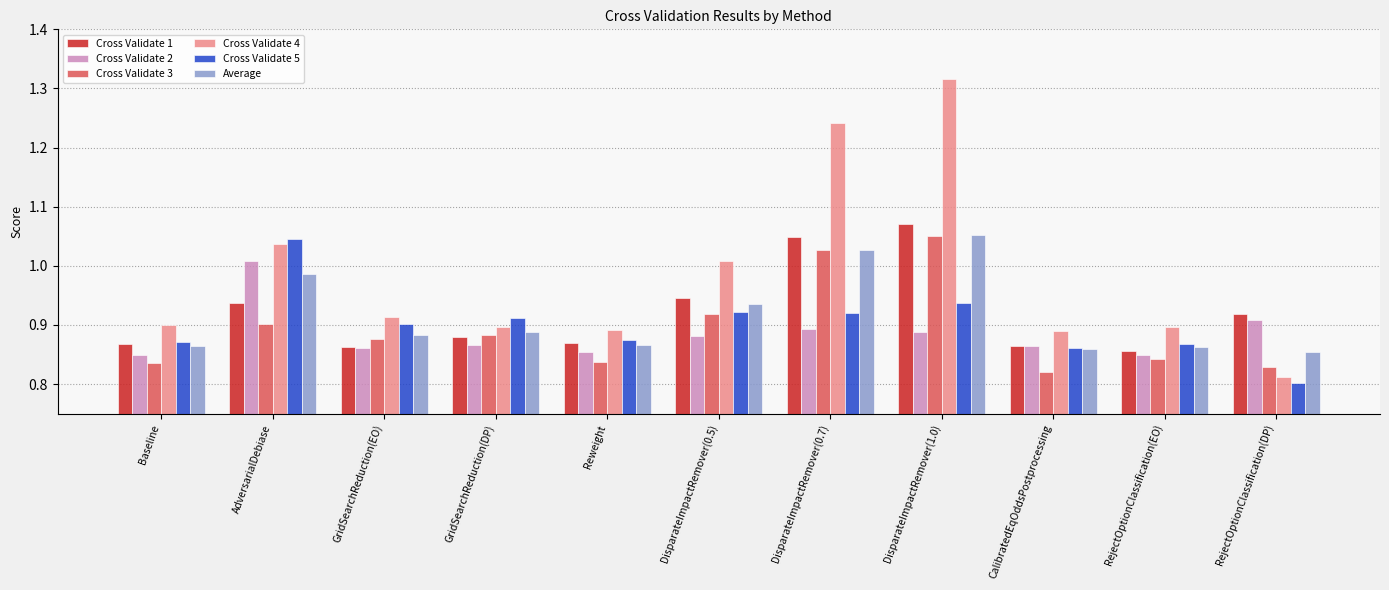

What is the total value across all series at Baseline?

5.2